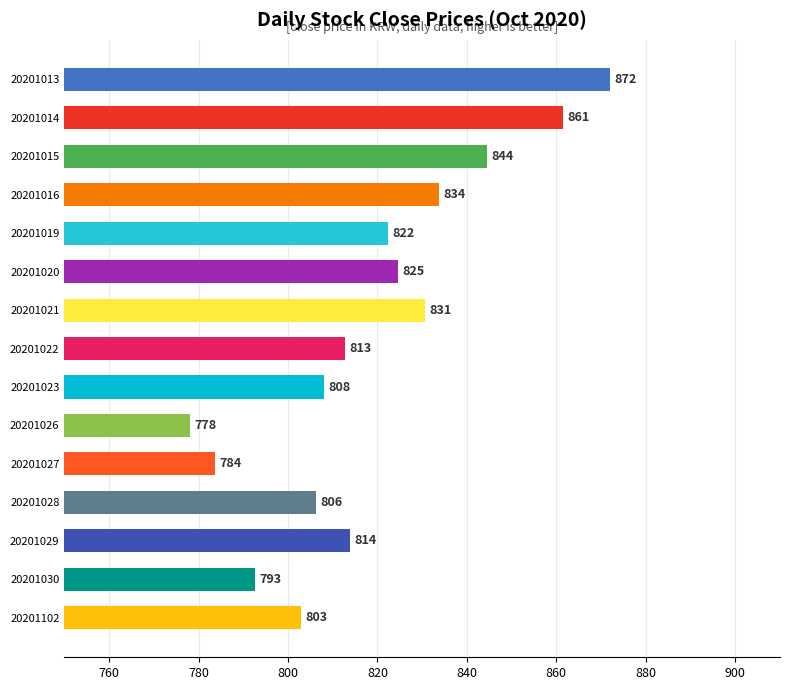

The value at 20201102 is 1410.9. True or false?

False